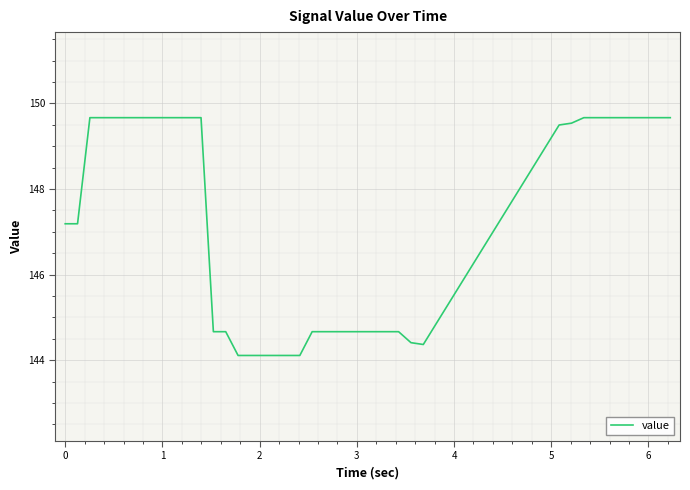

What is the maximum value shown in the chart?

149.7